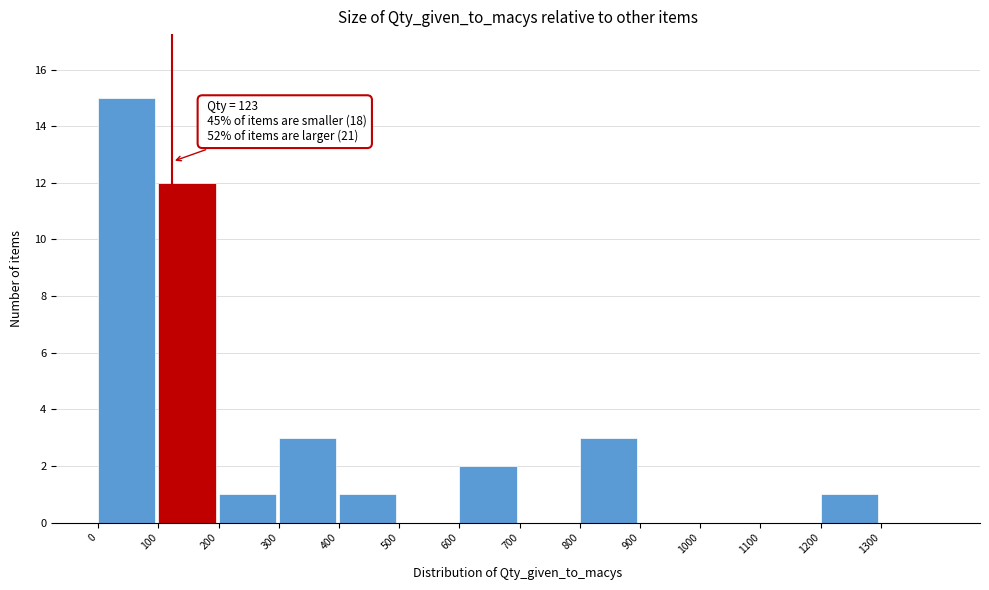

Over which range of the x-axis is the bar tallest?

0 to 100